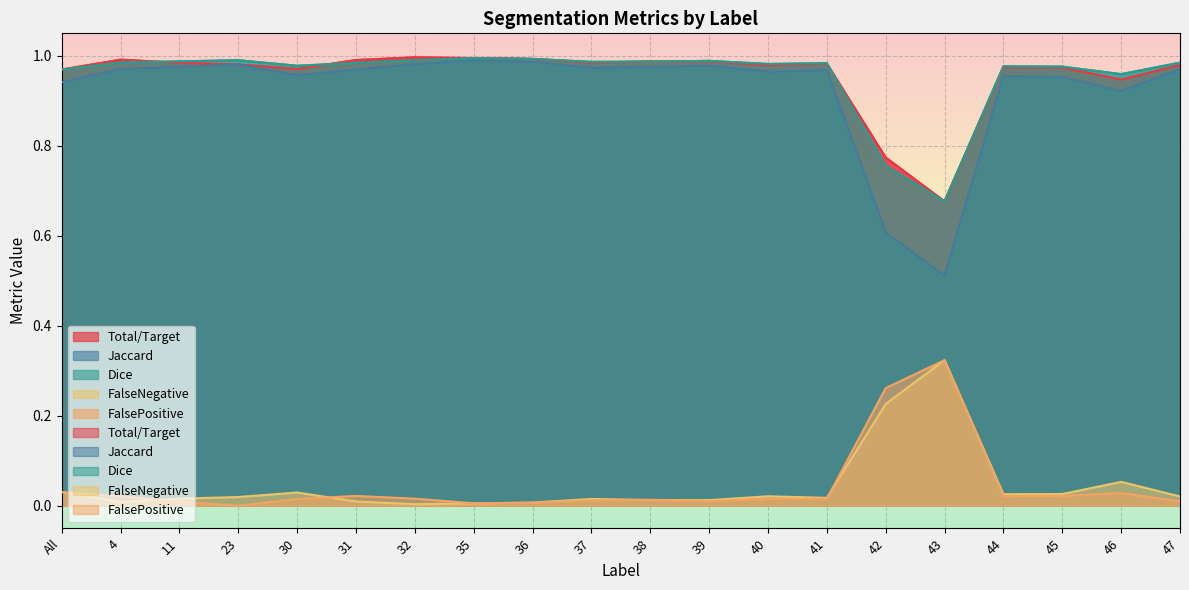

True or false: FalsePositive and Dice intersect in this chart.

False